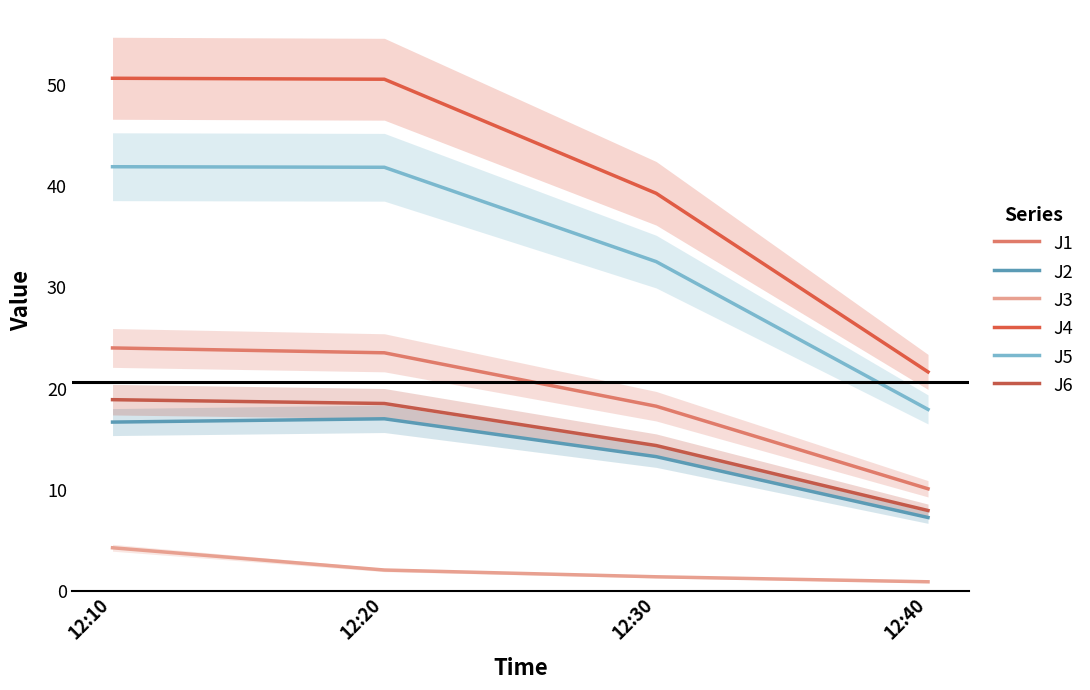

How many series are shown in this chart?

6